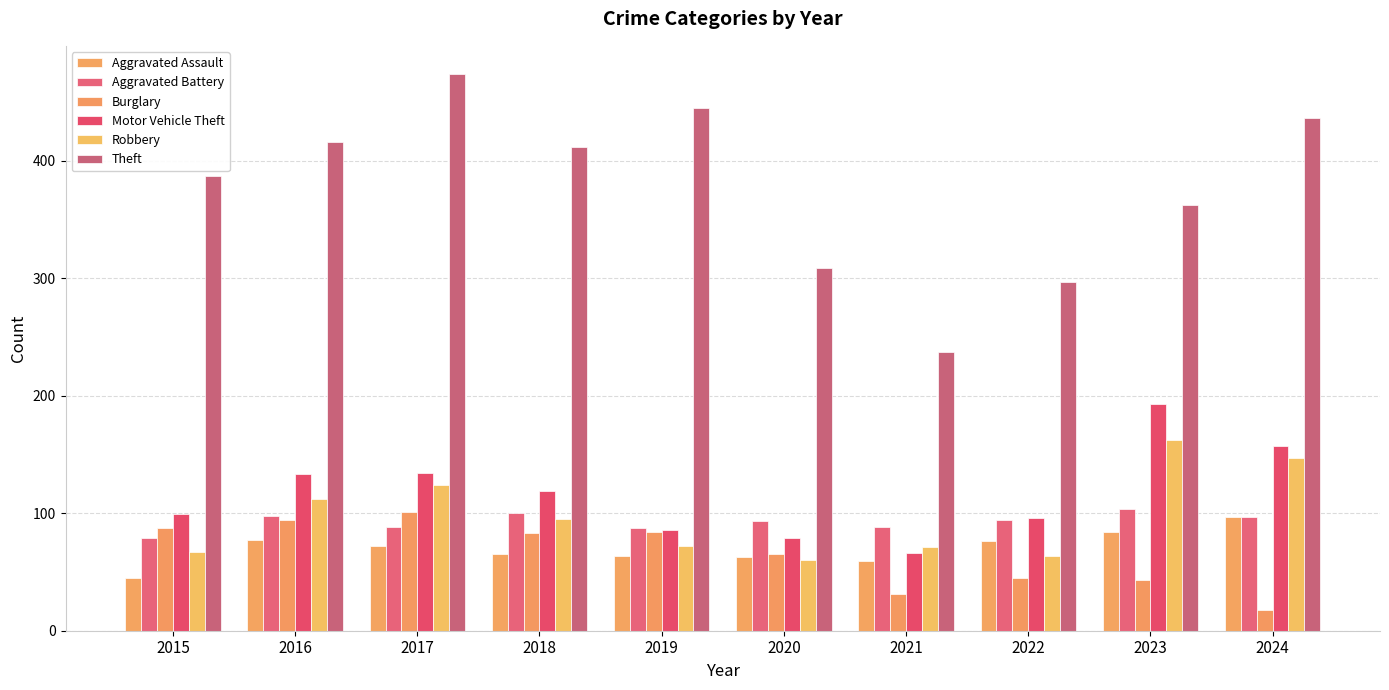

What is the difference between the maximum and second lowest values in the Motor Vehicle Theft series?

114